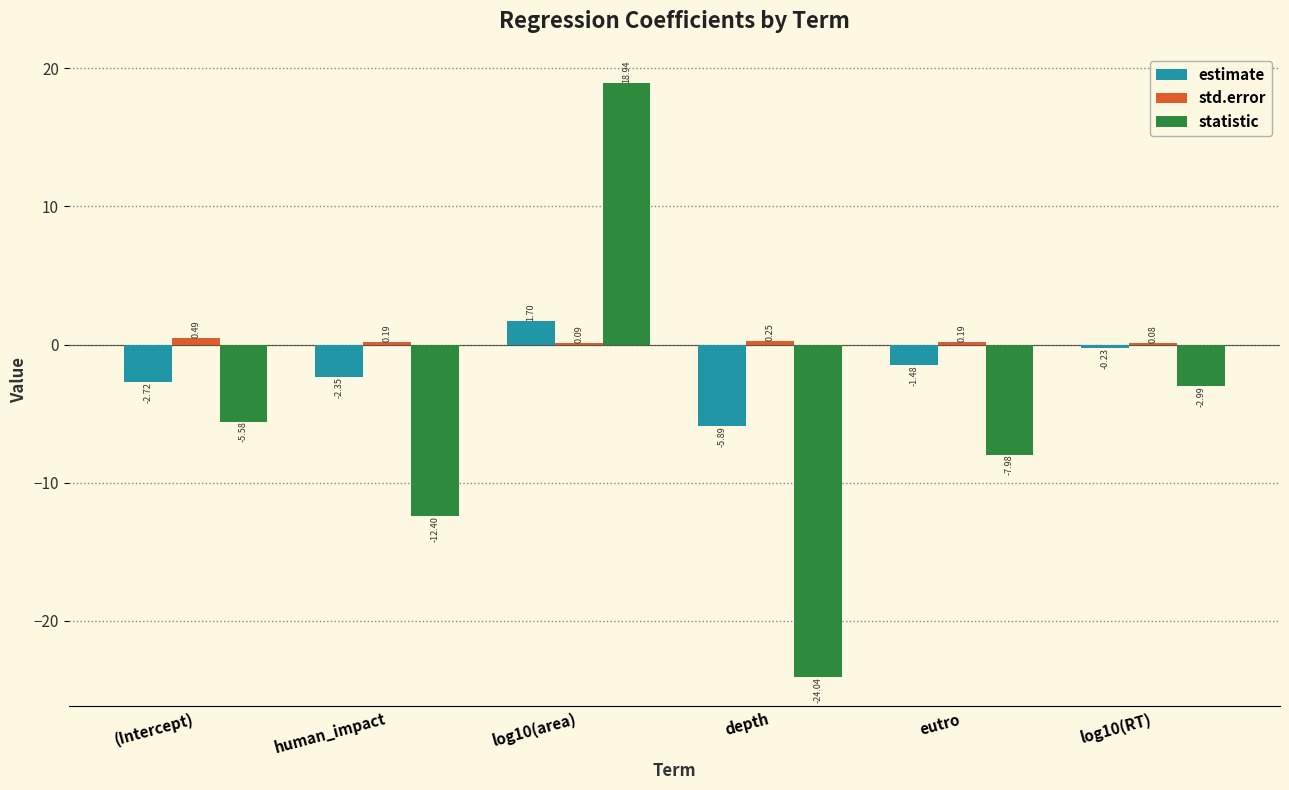

Between log10(area) and depth, which series saw the biggest shift?

statistic